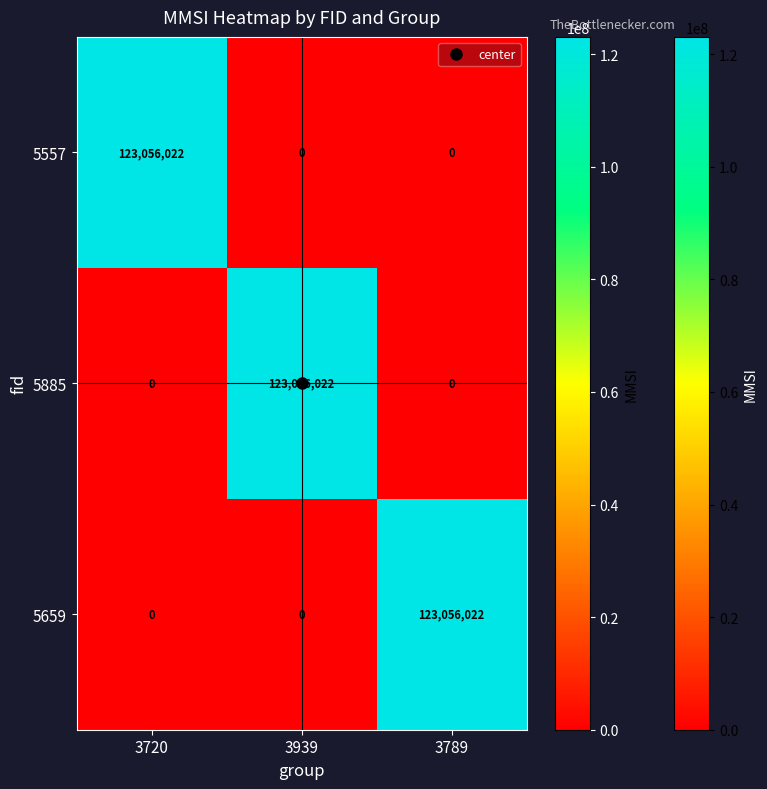

How many data points in 5659 are above 0?

1